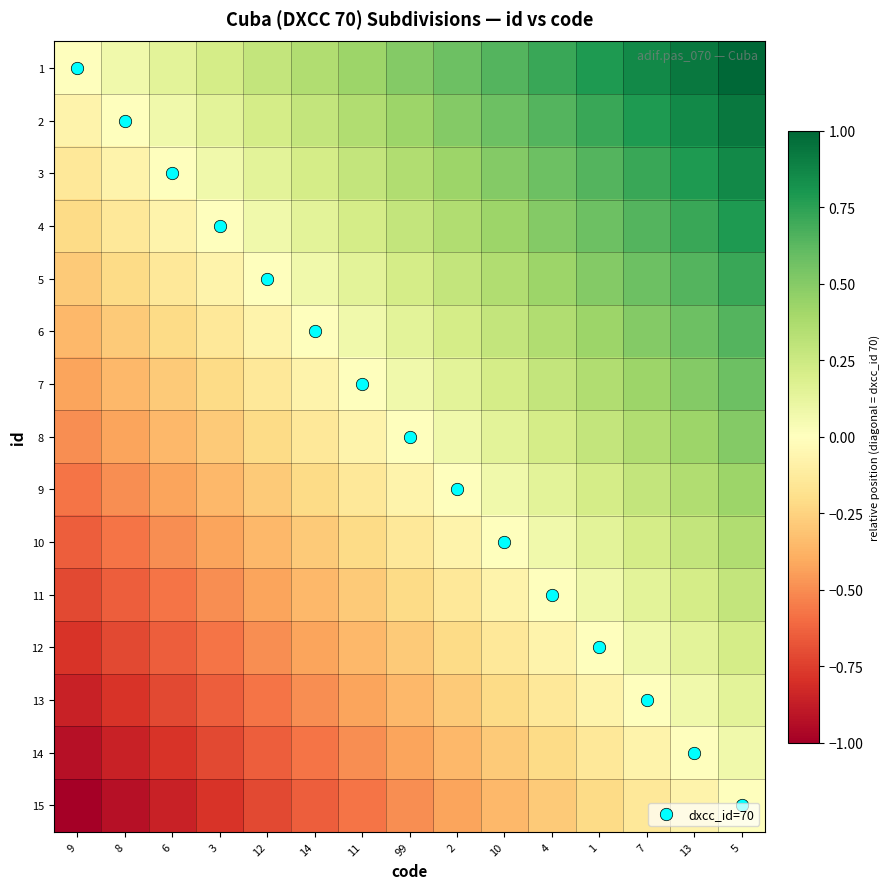

Between 11 and 7, which series saw the biggest shift?

dxcc_id=70